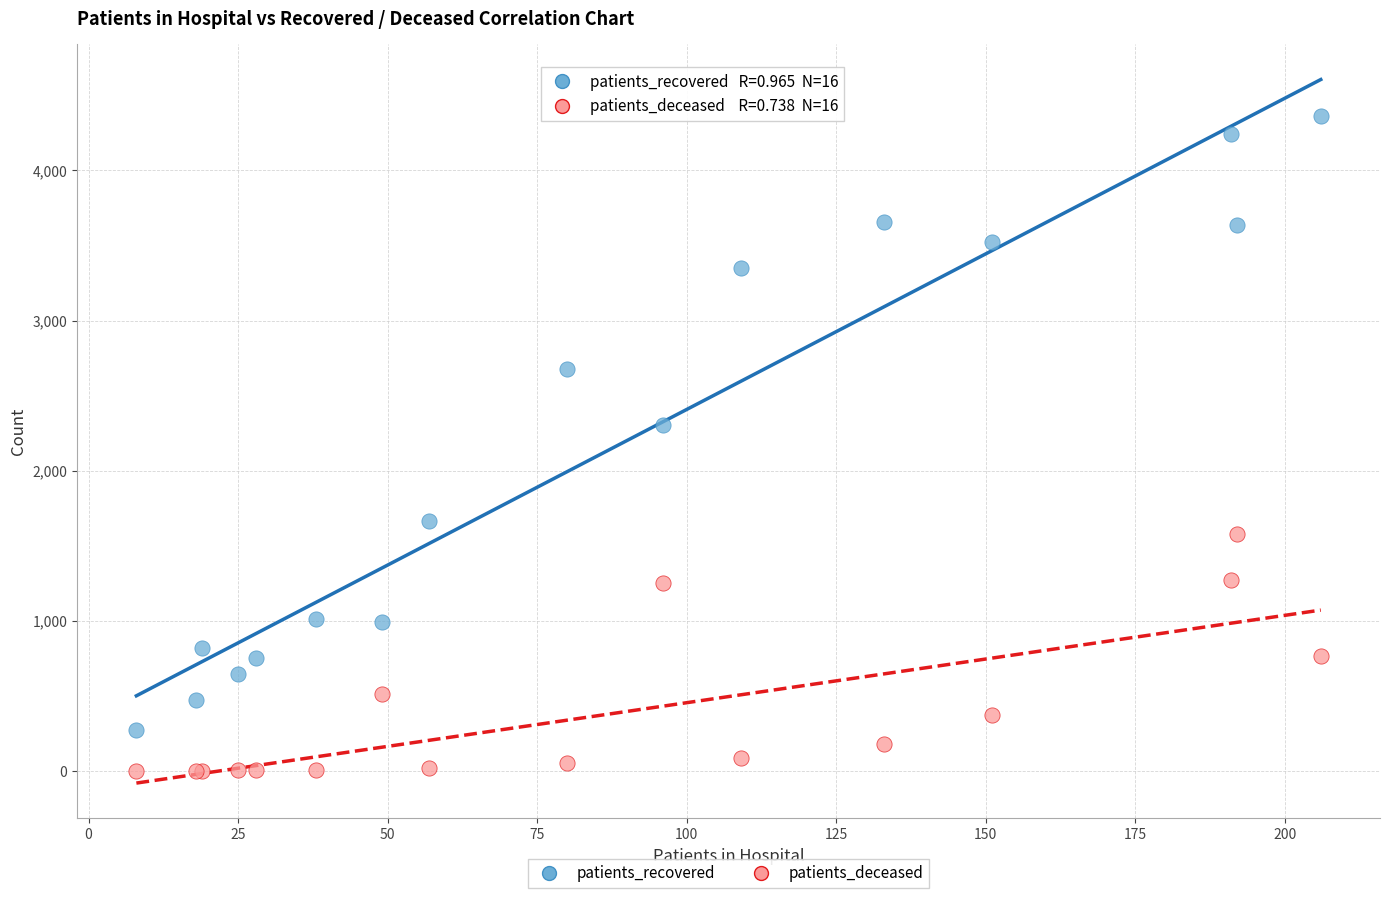

Which series has the widest spread of Y values?

patients_recovered